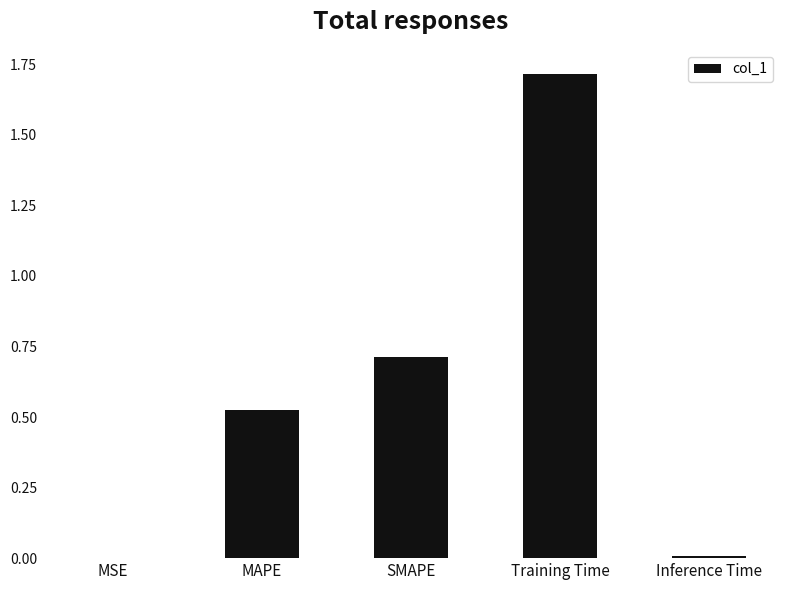

Is it true that the value at SMAPE is 0.5?

False